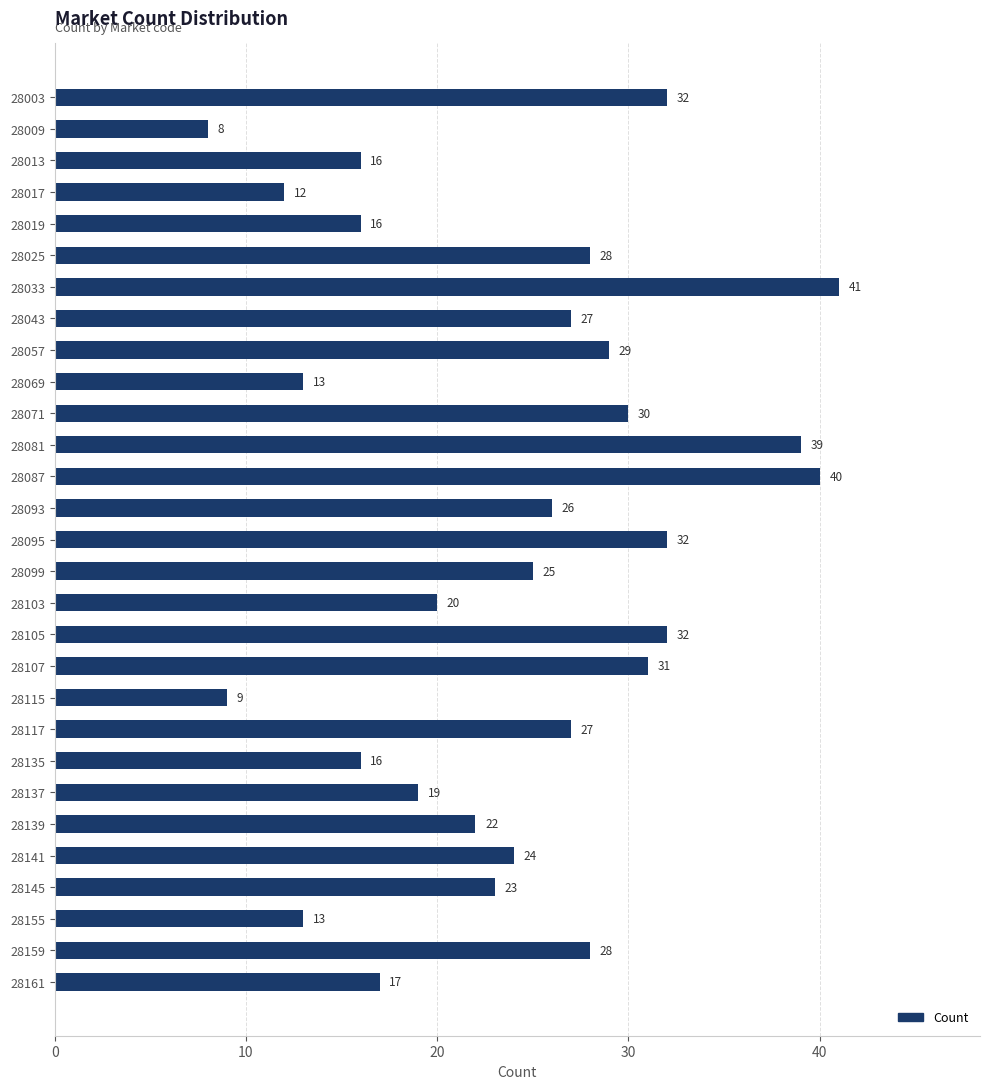

Count the number of categories in the chart.

29